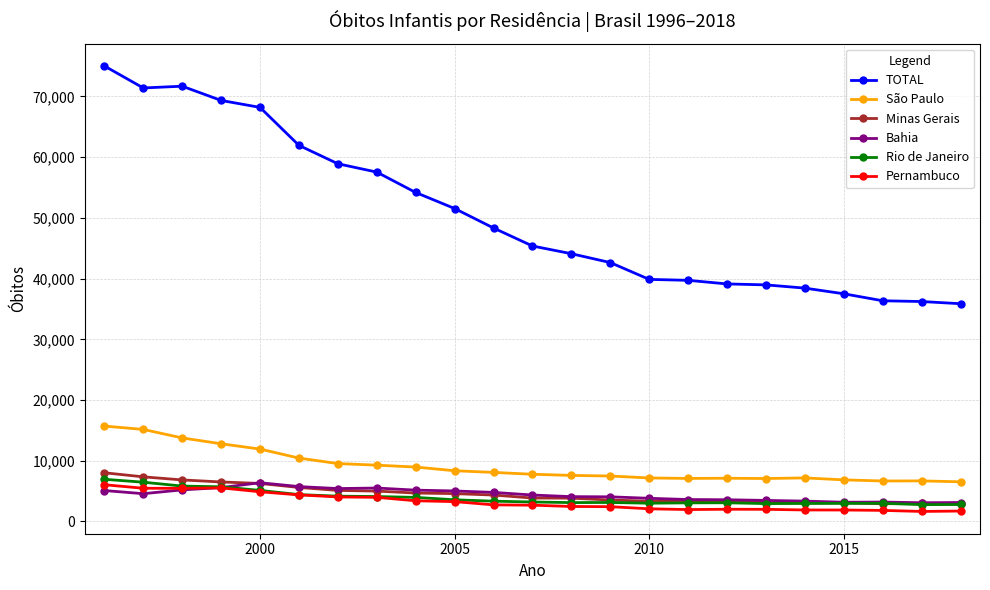

How many data points does each series have?

23